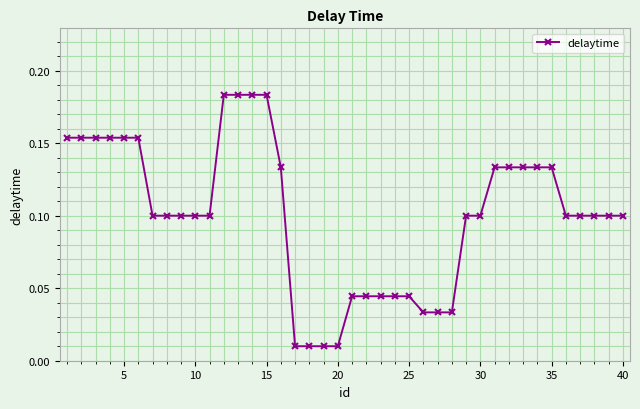

What is the sum of all values?

4.0